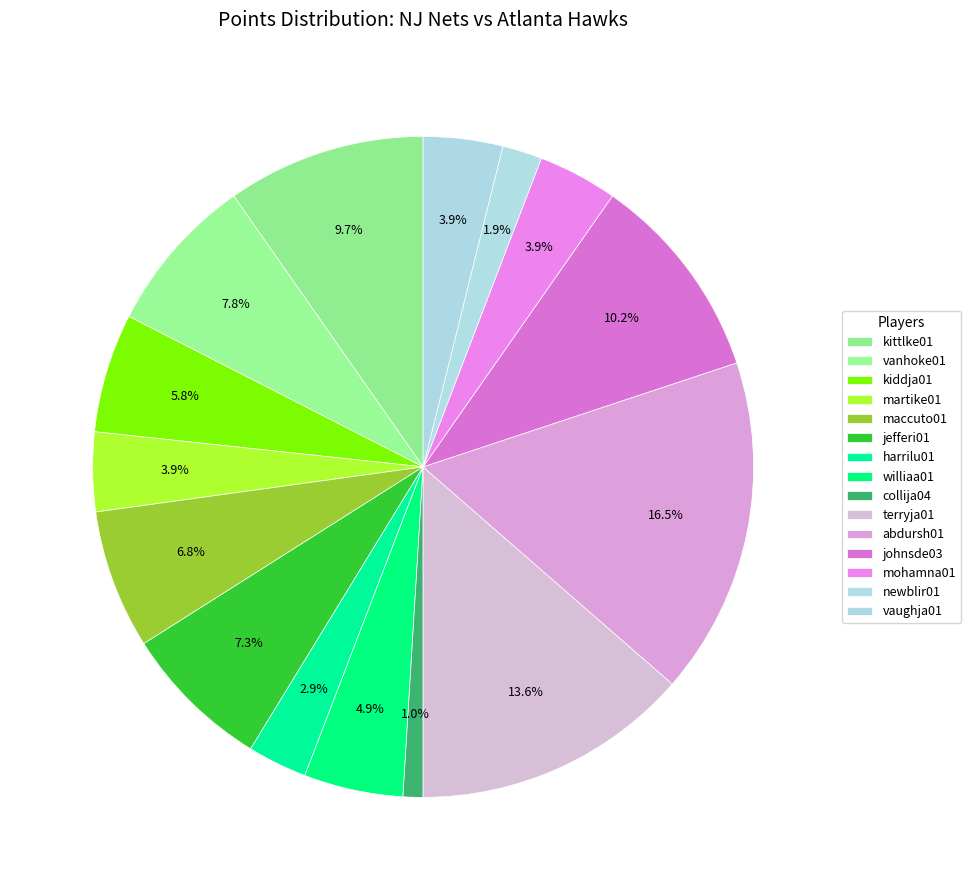

What is the smallest slice in the pie chart?

collija04